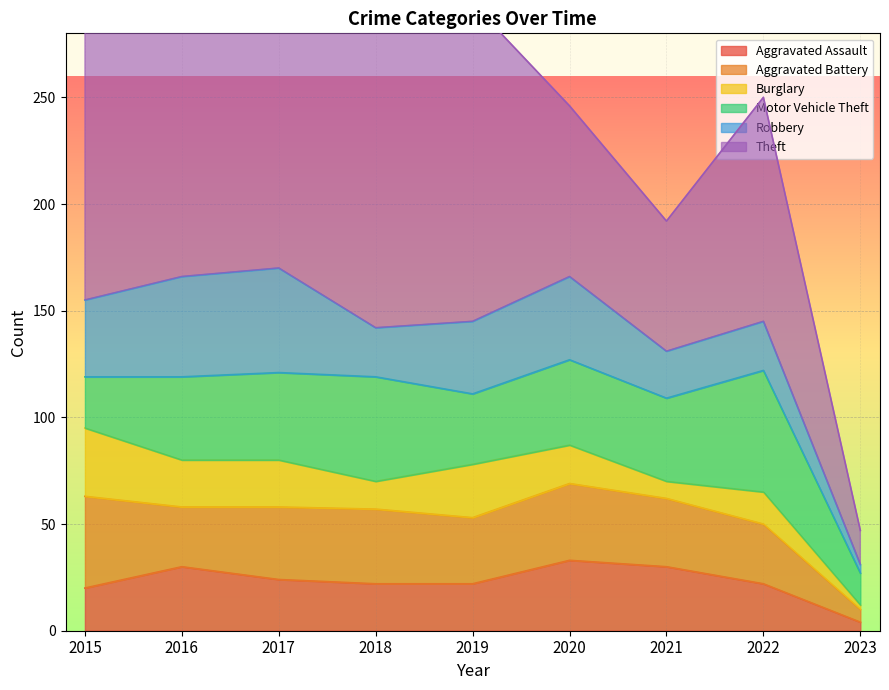

What is the value of the Robbery point at the 6th from the left?

39